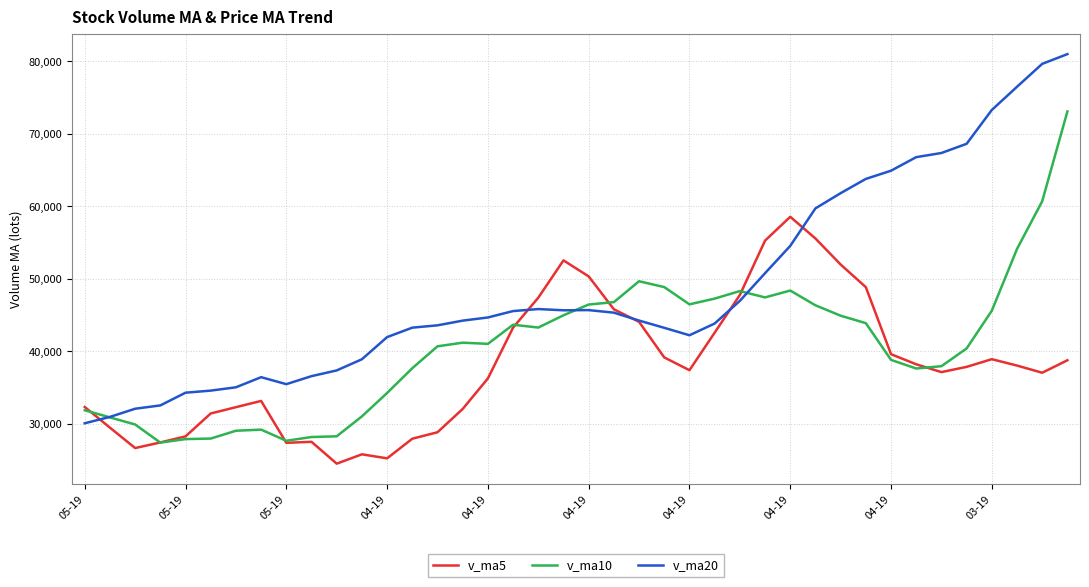

At how many categories does at least one series exceed 27406?

40